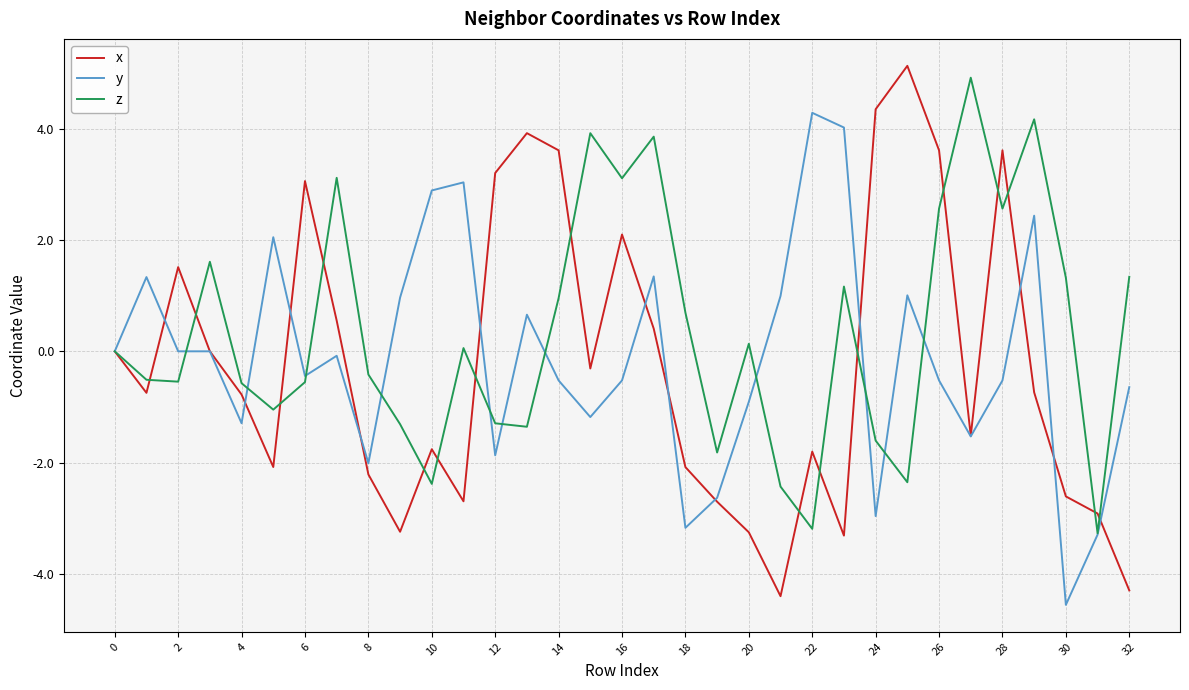

Does the chart display data point markers on the line(s)?

No